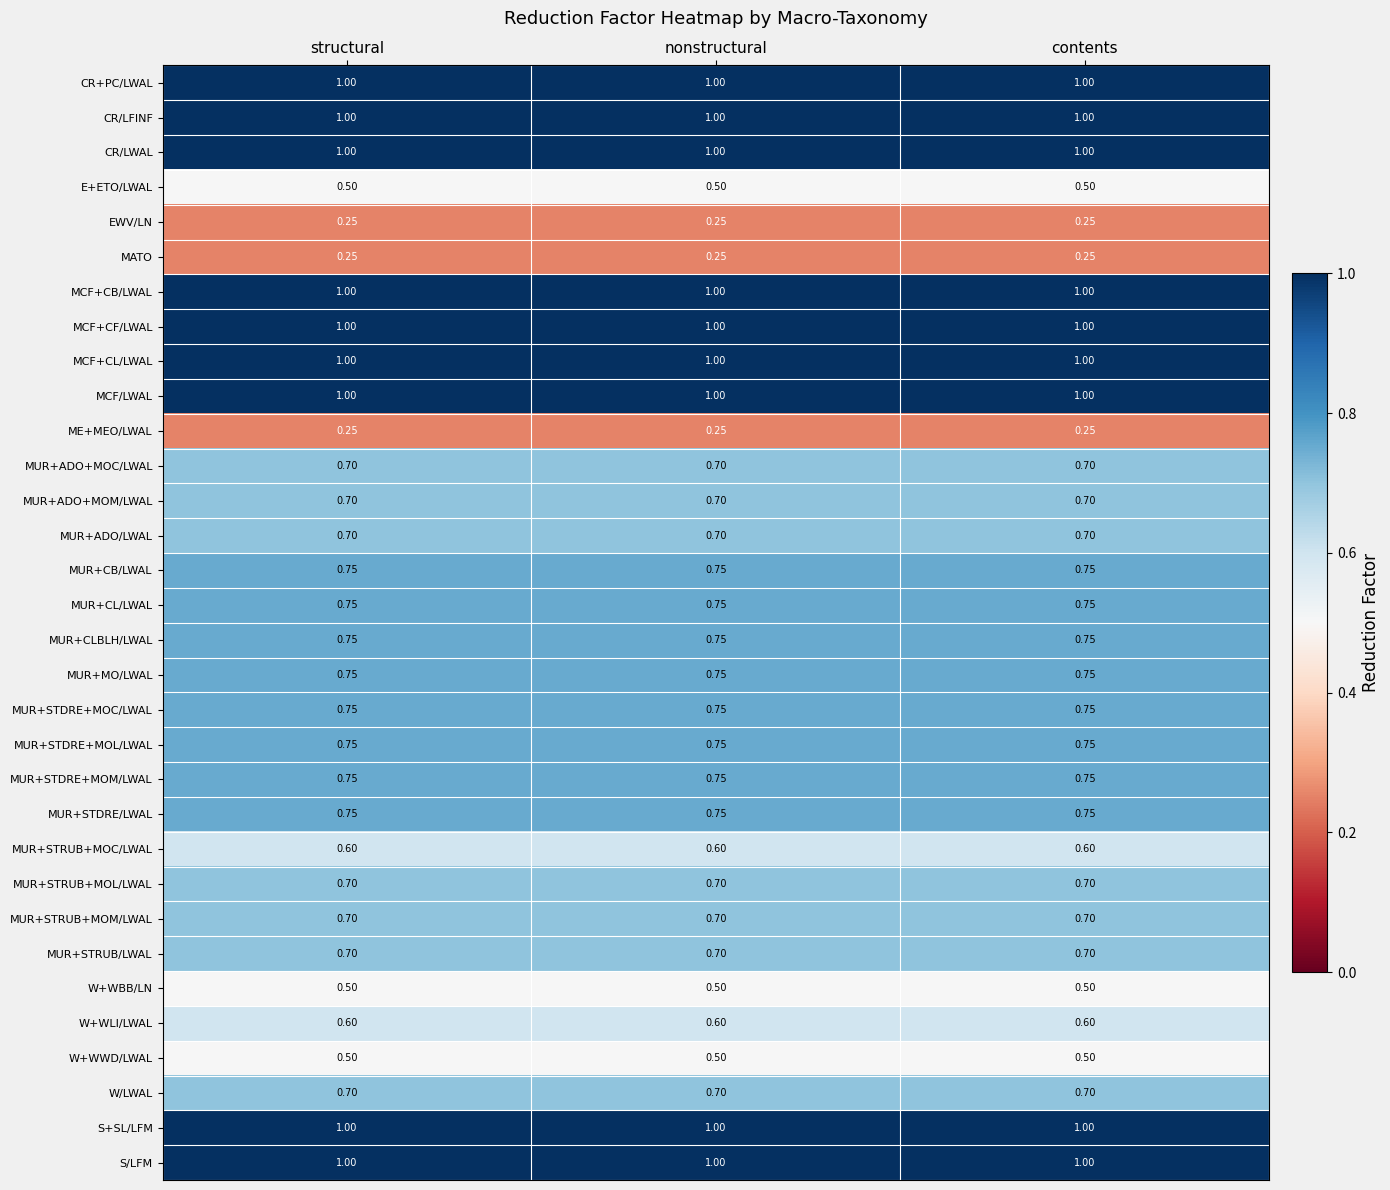

Is the value of MCF+CF/LWAL at structural greater than the value of MUR+STRUB+MOC/LWAL at structural?

Yes